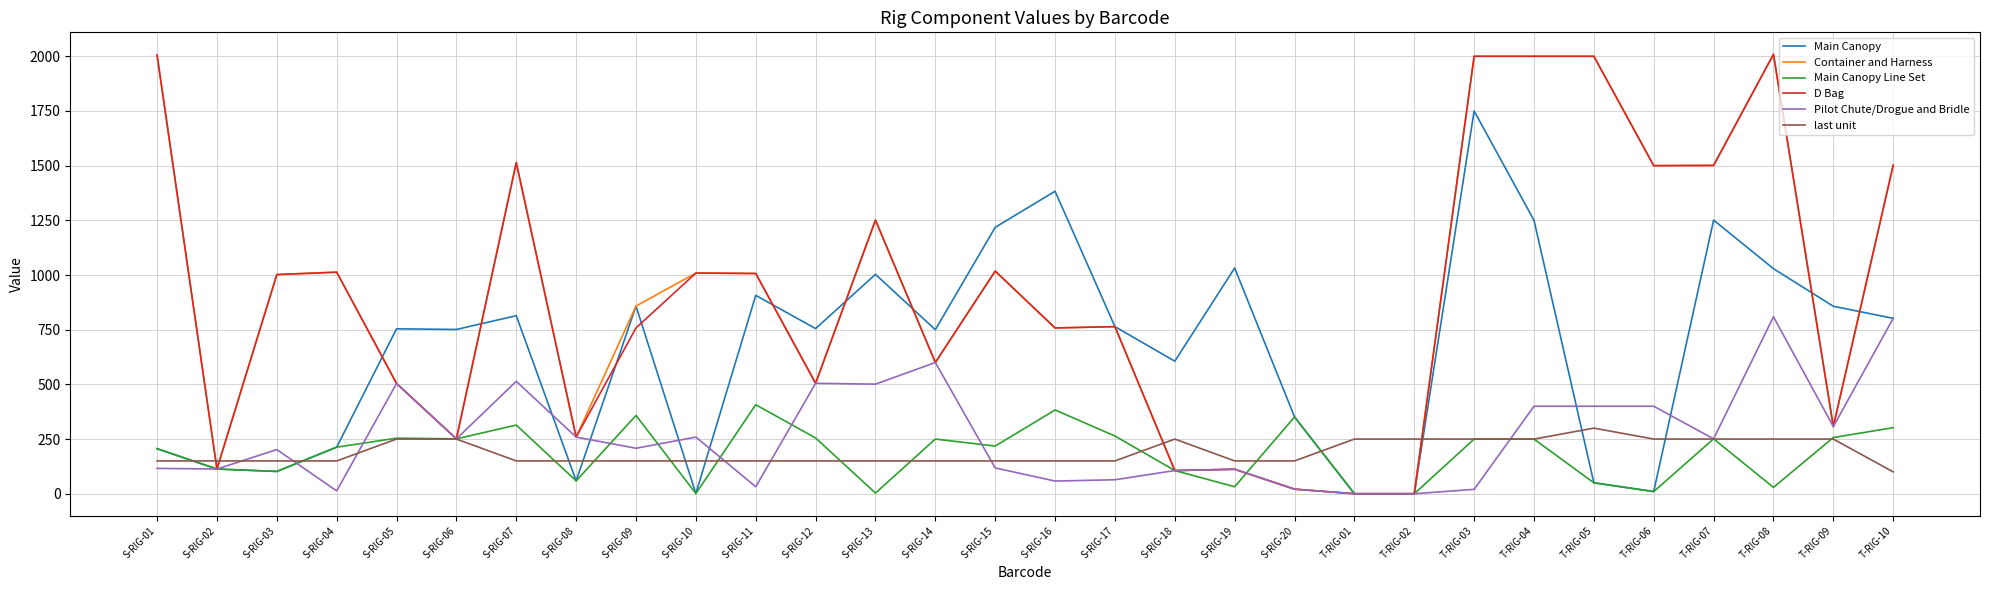

What is the total value across all series at S-RIG-07?

4820